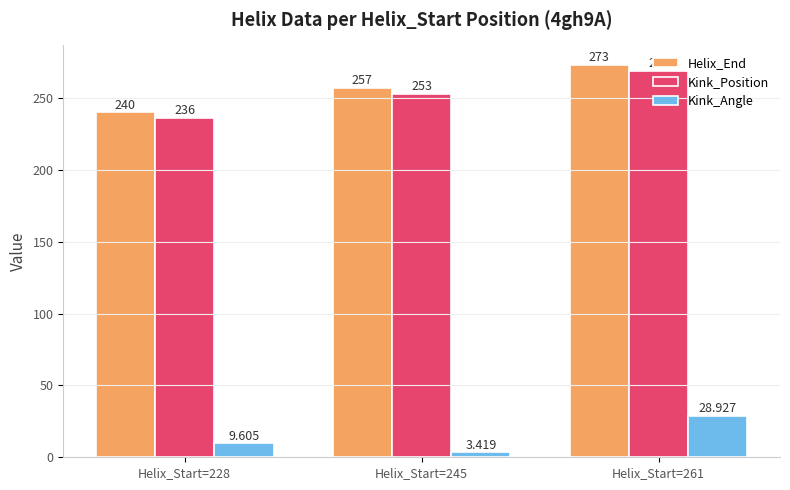

How many bars are there in each group?

3